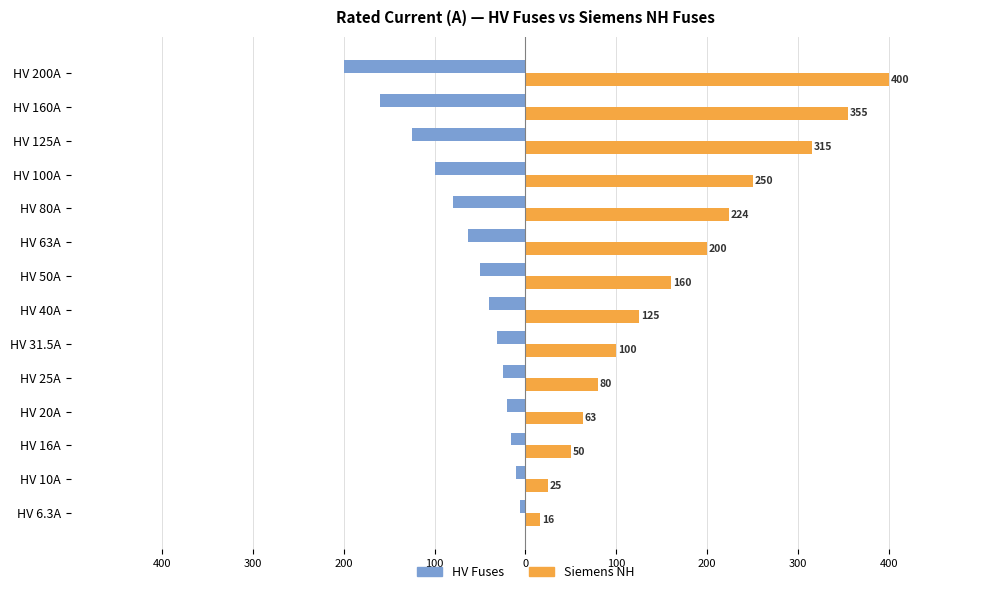

What are all the series names shown in the legend?

HV Fuses, Siemens NH